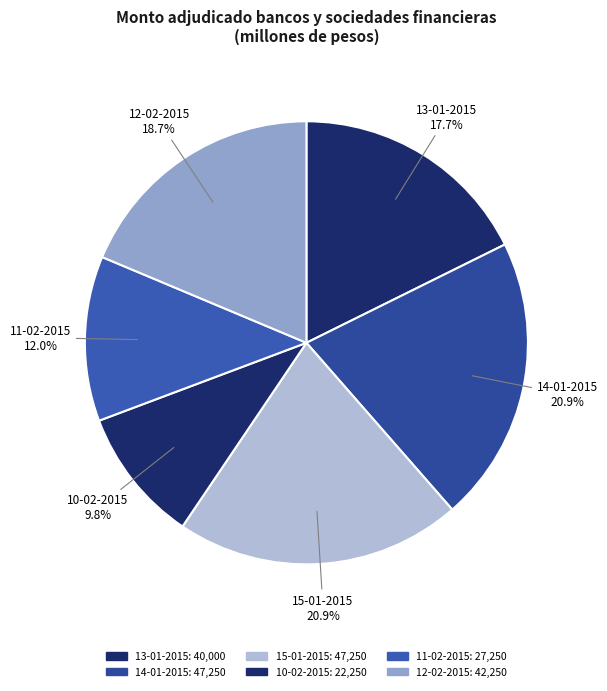

What is the change in value from 14-01-2015 to 10-02-2015?

-25000